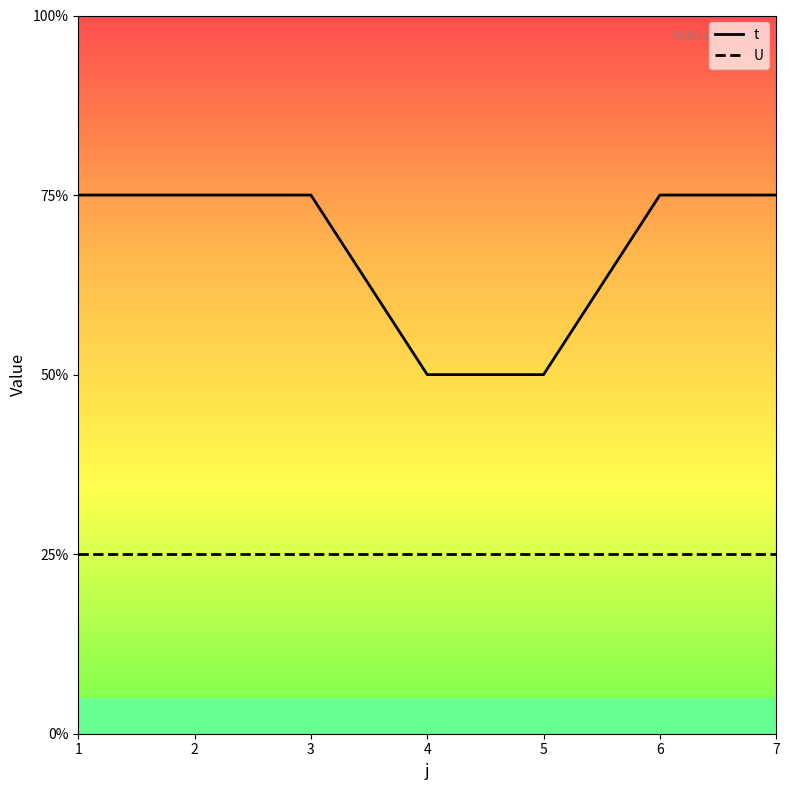

Count the t values in the range 2 to 3.

7